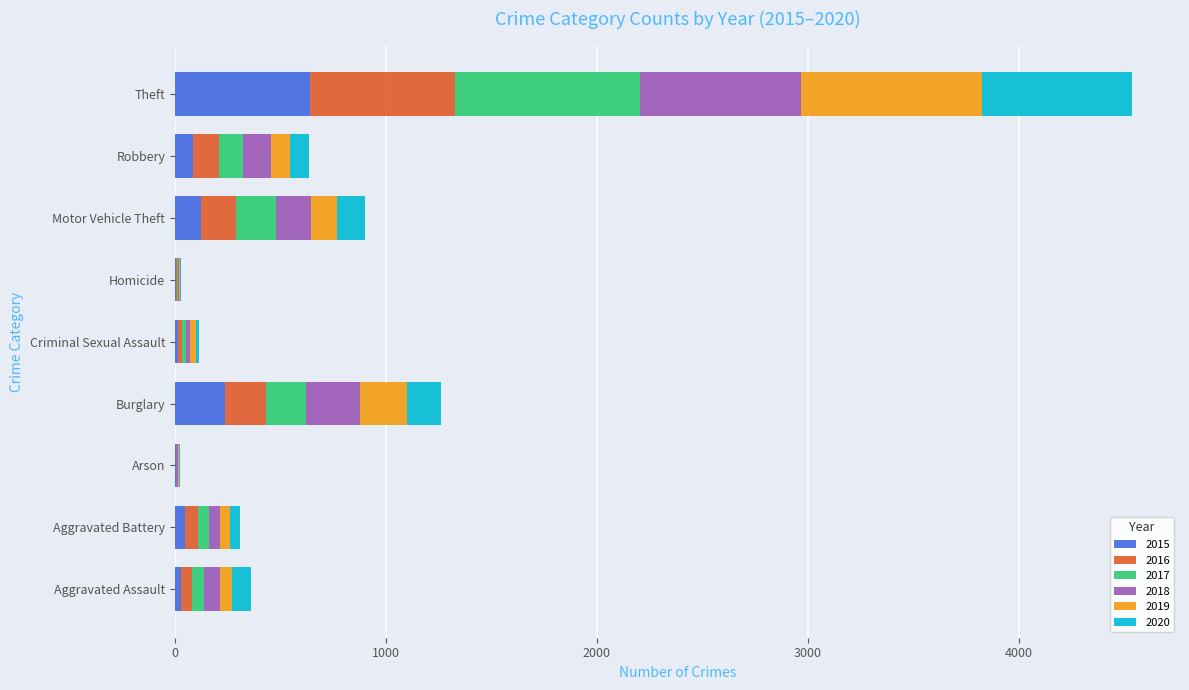

At which category is the sum across all series the highest?

Theft